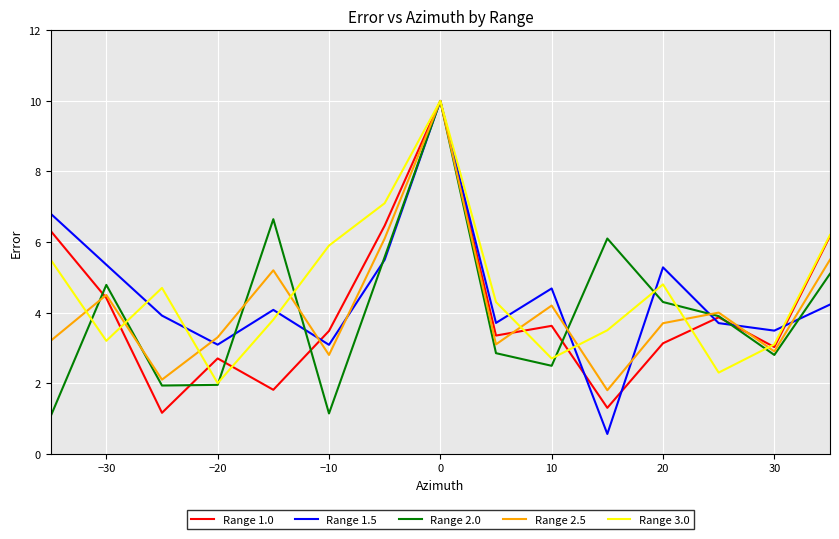

What is the lowest value of the Range 1.0 series?

1.2